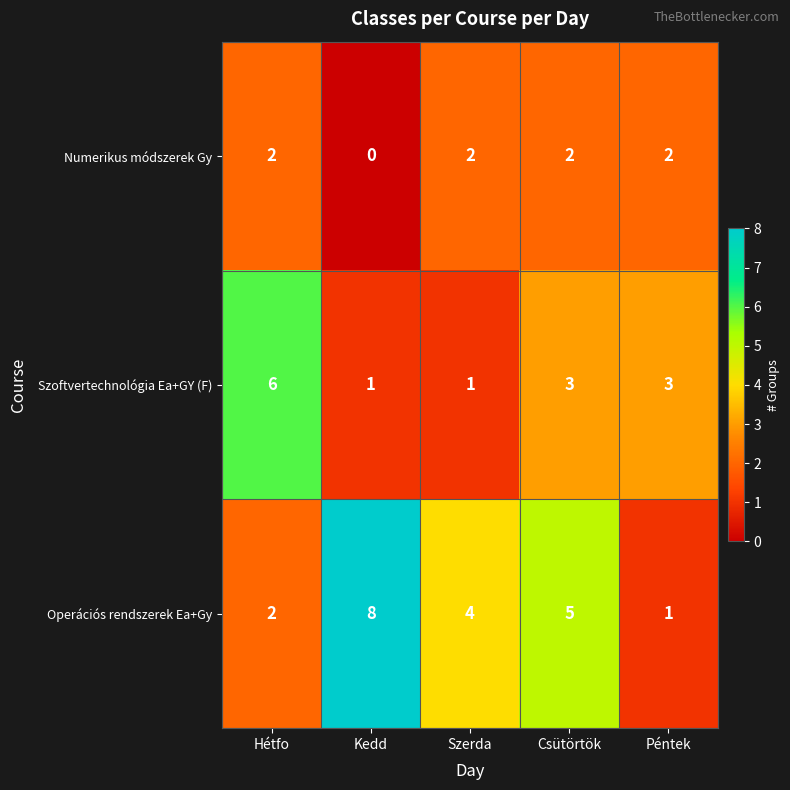

What is the maximum value shown in the chart?

8